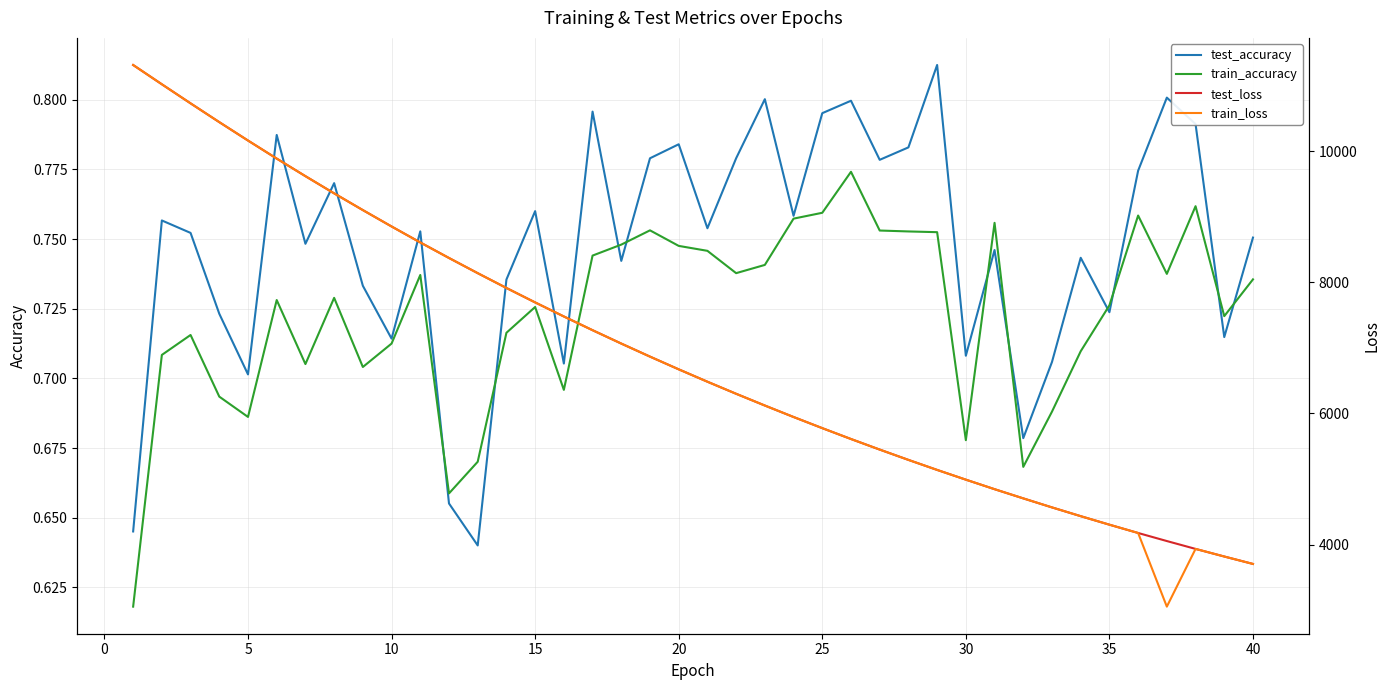

What is the greatest value displayed?

11311.9